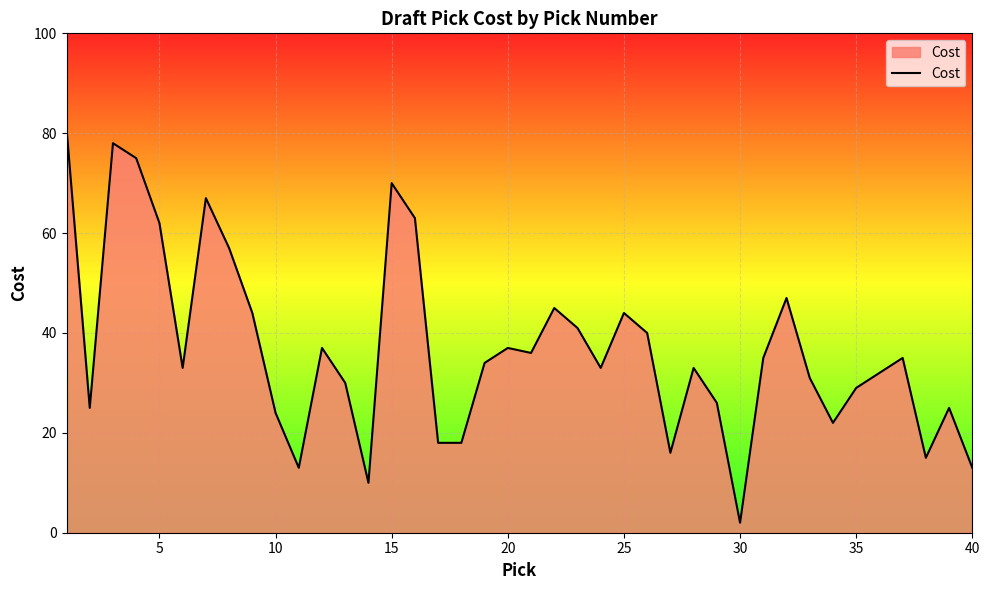

What is the difference between the maximum and minimum values?

79